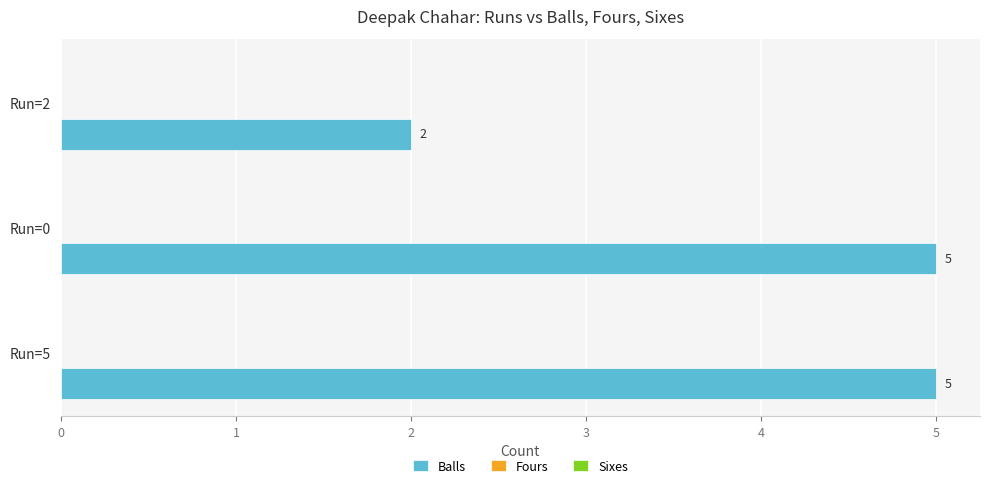

What is the sum of all values?

12